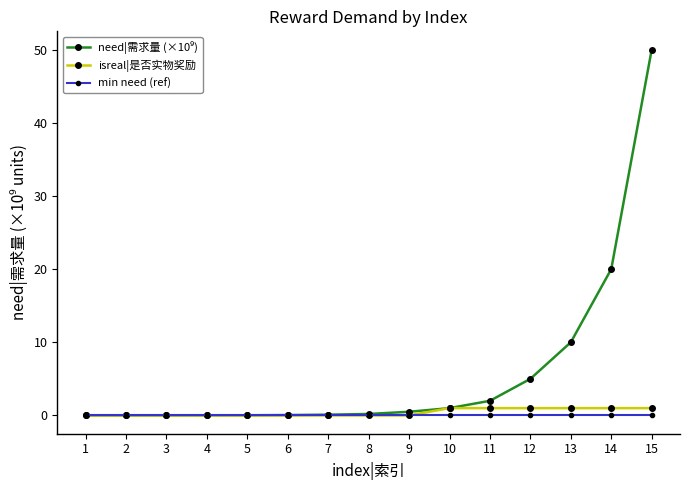

What is the sum of the isreal|是否实物奖励 values at 7 and 10?

1.0